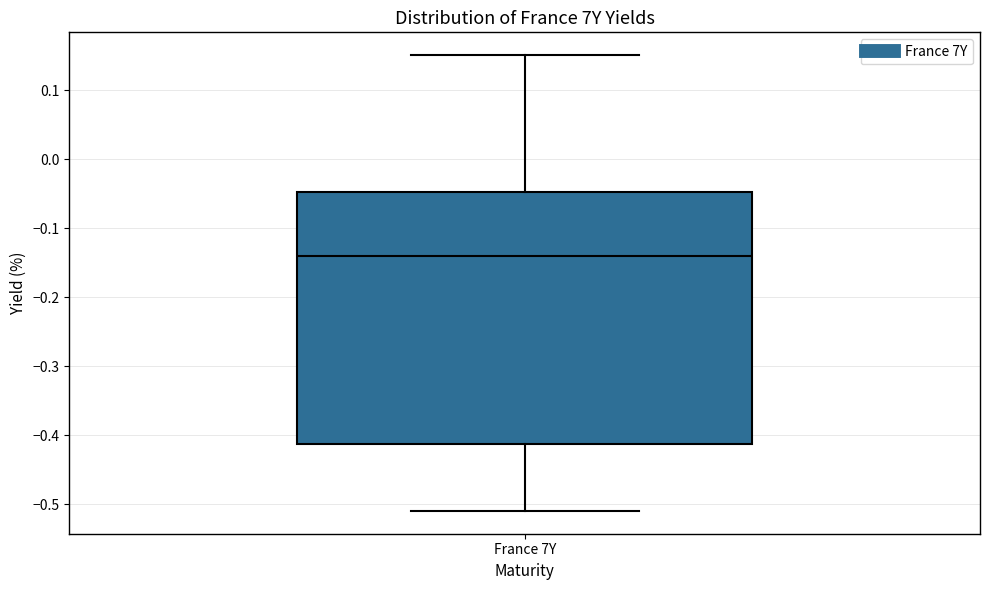

Read this box plot against the y-axis: the position of the median line, the range covered by the box, and the ends of both whiskers. The values are not printed on the chart, so give them approximately, as read against the axis.

median -0.14, box -0.41 to -0.05, whiskers -0.51 to 0.15